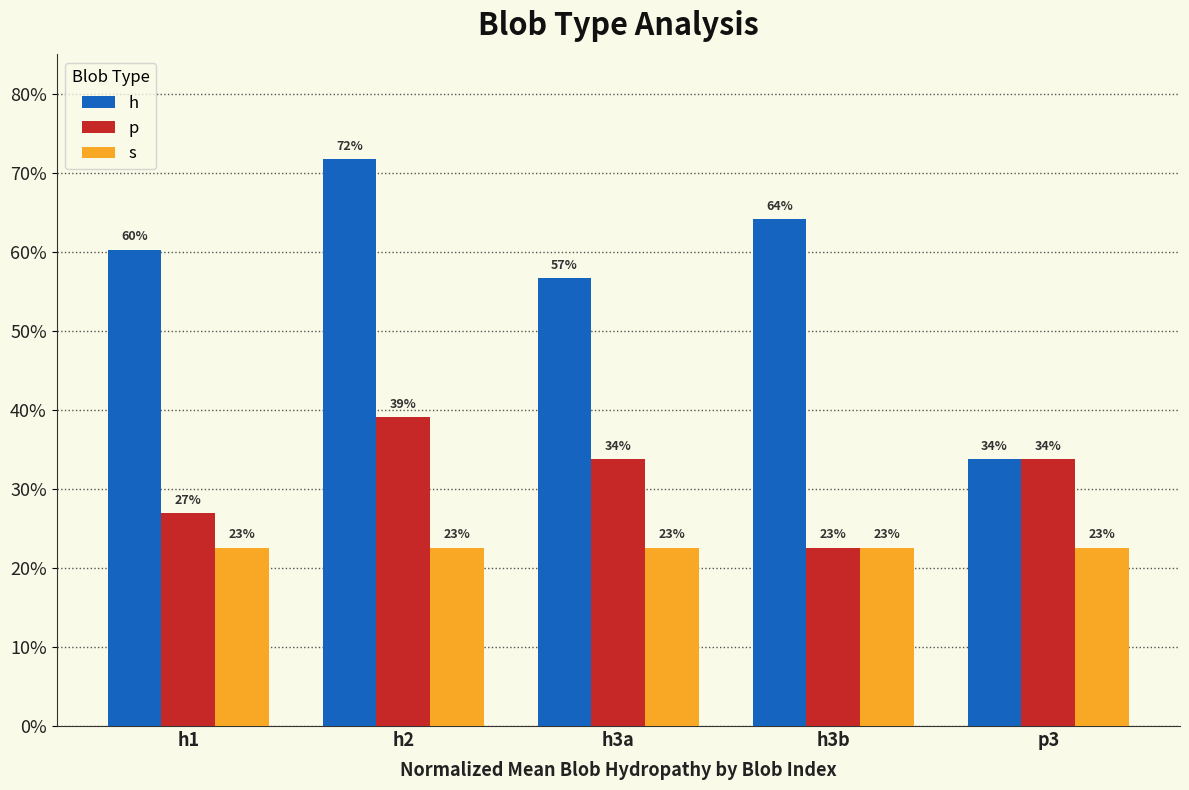

Rank the series by their maximum value, from lowest to highest.

s, p, h